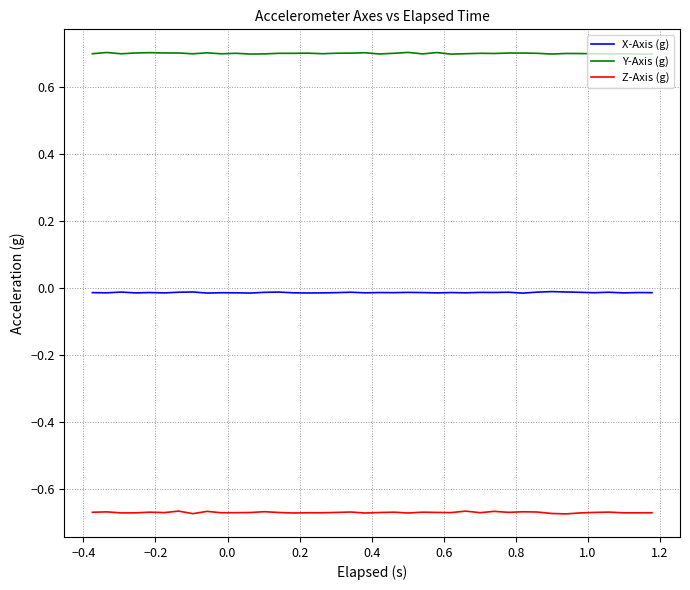

True or false: Y-Axis (g) and X-Axis (g) intersect in this chart.

False